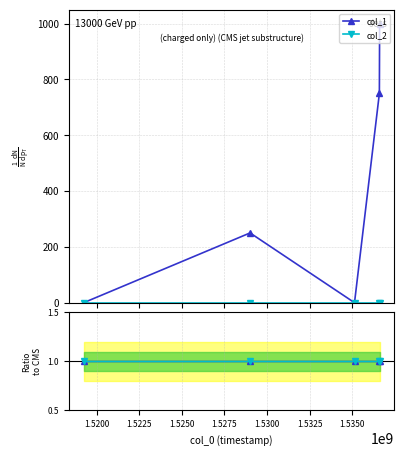

True or false: col_2 and col_2 ratio cross at least once.

False